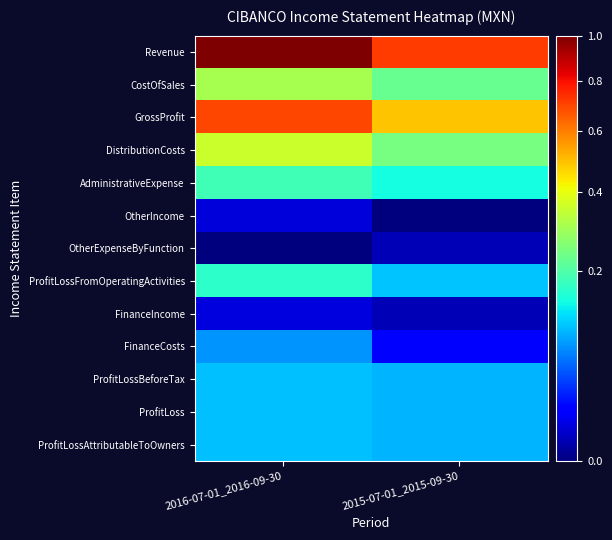

Which series has the widest spread of values?

Revenue